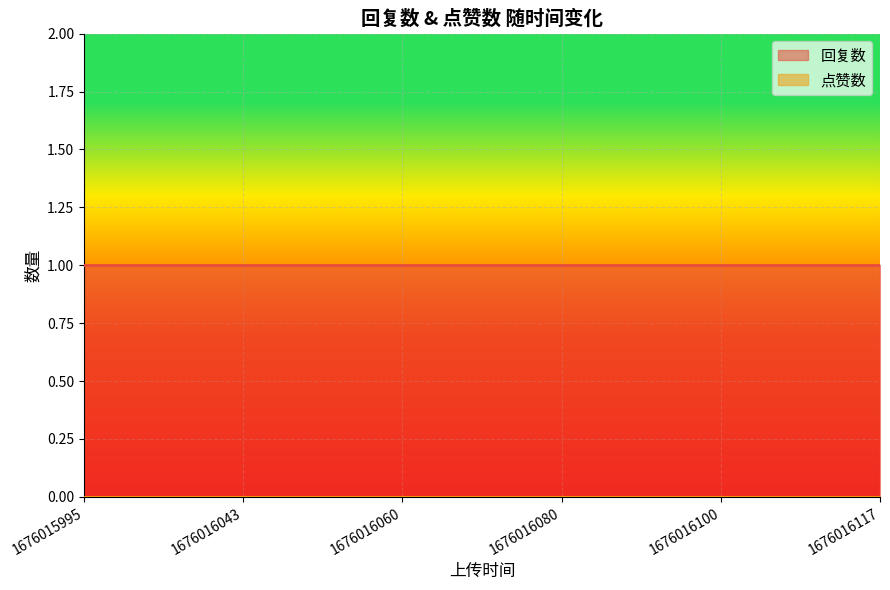

Reading left to right, list all the values displayed in this chart.

回复数: 1676015995=1	1676016043=1	1676016060=1	1676016080=1	1676016100=1	1676016117=1
点赞数: 1676015995=0	1676016043=0	1676016060=0	1676016080=0	1676016100=0	1676016117=0